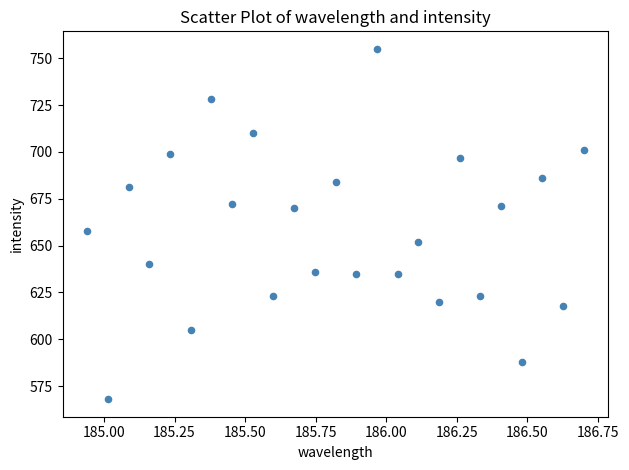

What Y value in the scatter plot is closest to 661?

658